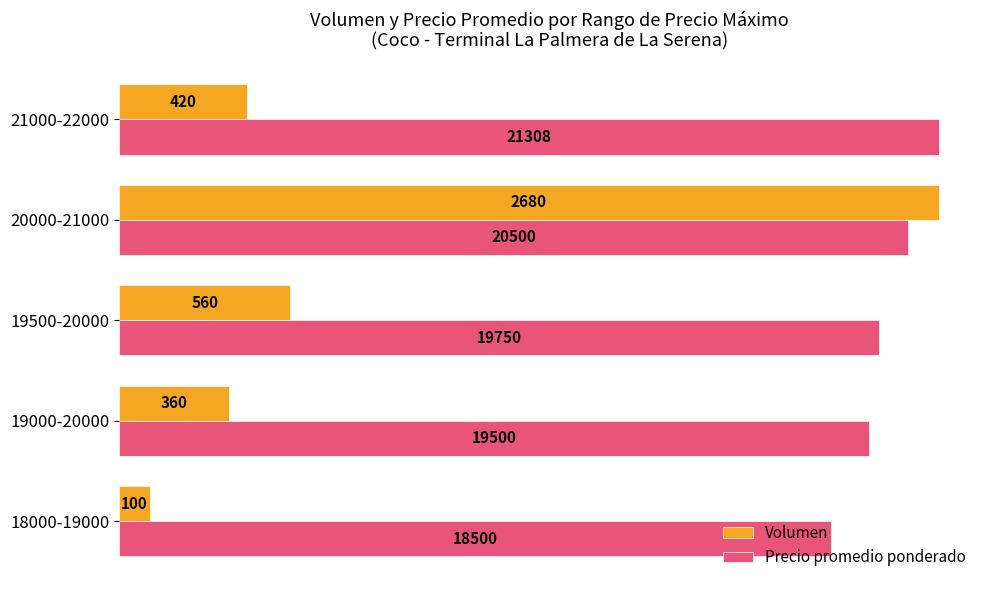

Which series changed the most between 18000-19000 and 19500-20000?

Volumen